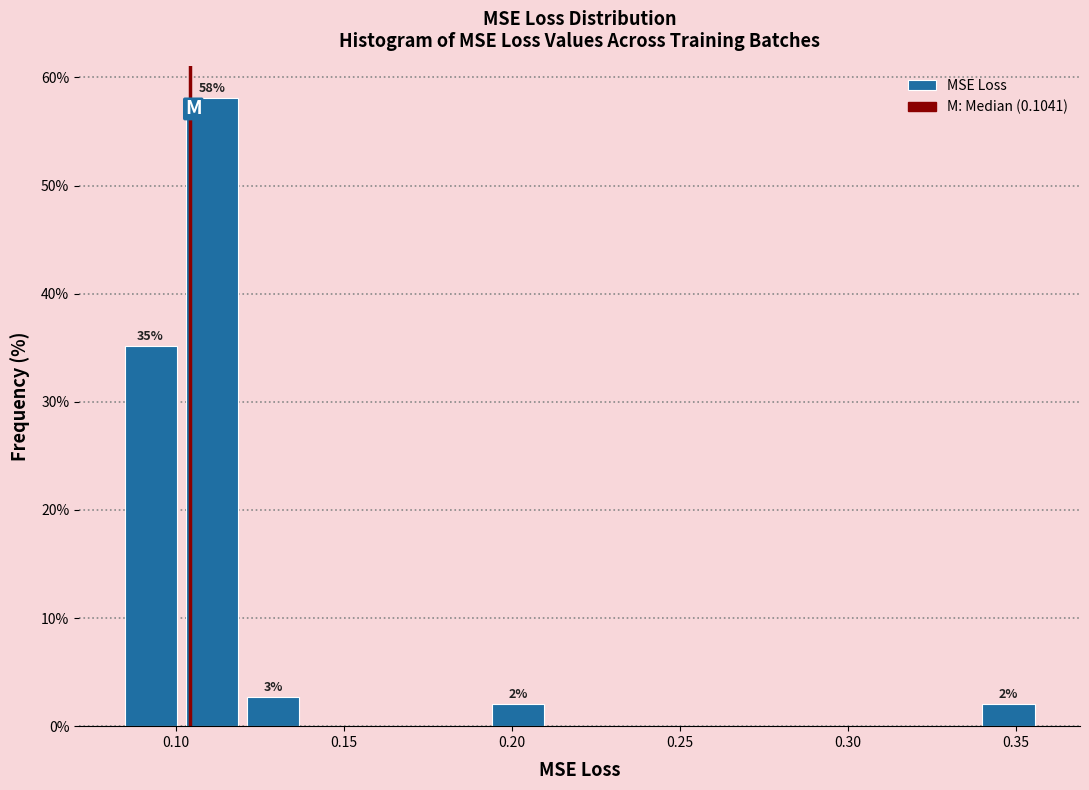

Read against the x-axis, roughly where is the centre of the tallest bar?

0.110